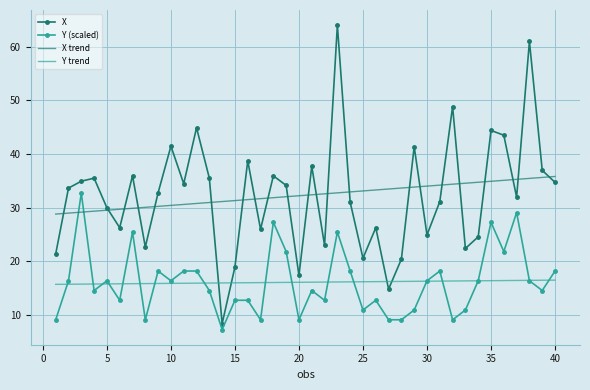

What is the smallest value displayed?

7.3